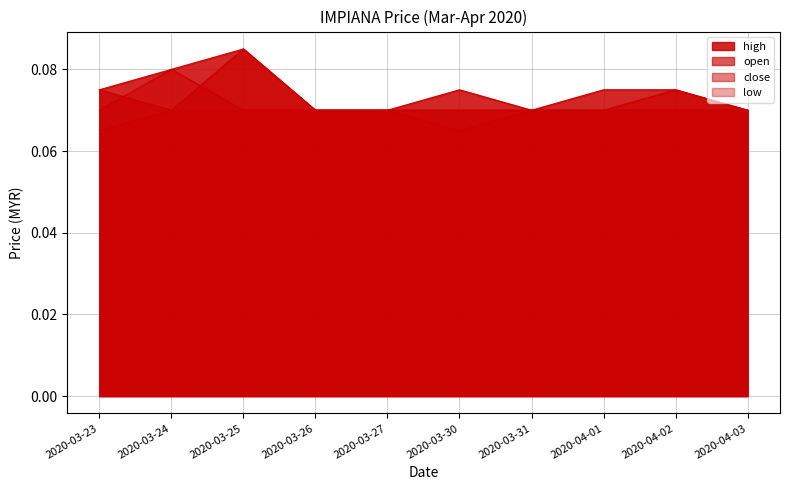

Which series has the widest spread of values?

high